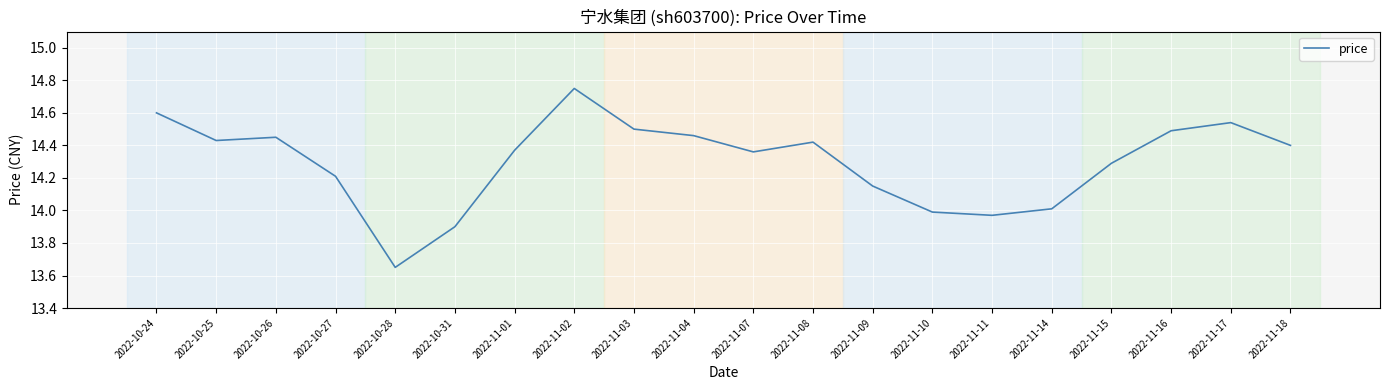

Which label corresponds to the smallest value in the chart?

2022-10-28